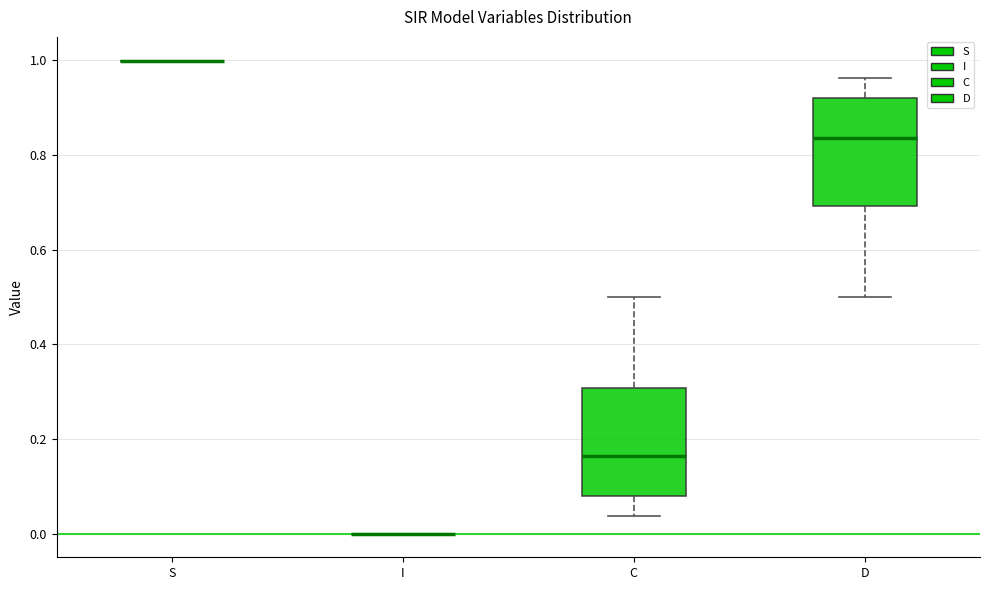

Reading left to right, transcribe this box plot: for each box, give where its median line is, the range the box spans, and where its two whiskers end, as read against the y-axis. The values are not printed on the chart, so give them approximately, as read against the axis.

S: box collapsed to a line at 1.00, whiskers 1.00 to 1.00
I: box collapsed to a line at 0.00, whiskers 0.00 to 0.00
C: median 0.16, box 0.08 to 0.30, whiskers 0.04 to 0.50
D: median 0.84, box 0.70 to 0.92, whiskers 0.50 to 0.96